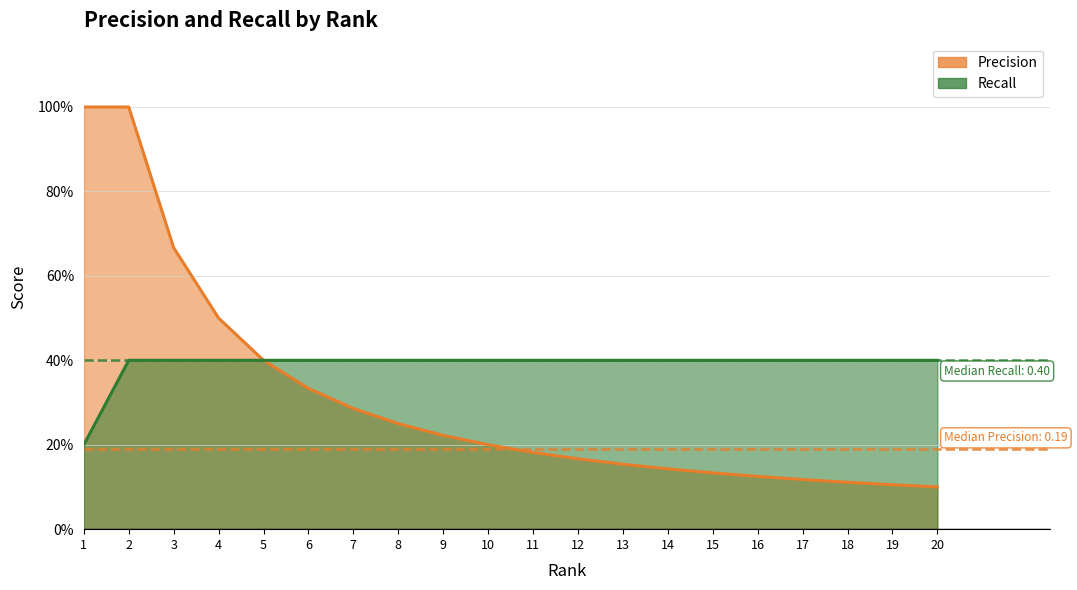

The Recall series shows 0.4 at 16. True or false?

True